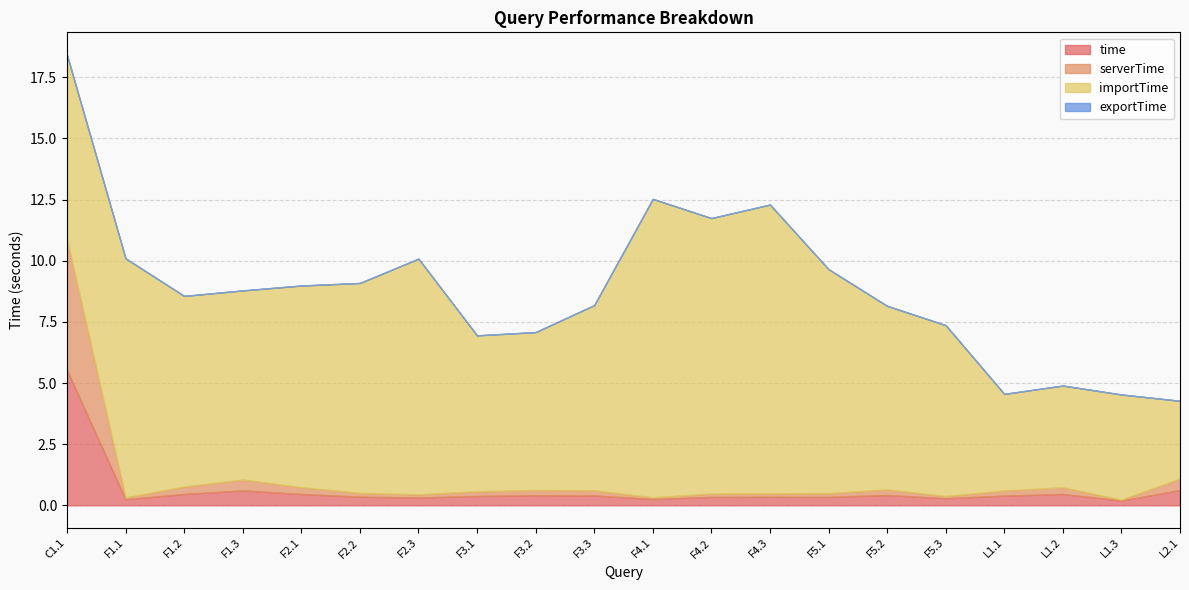

What is the highest value of the time series?

5.5